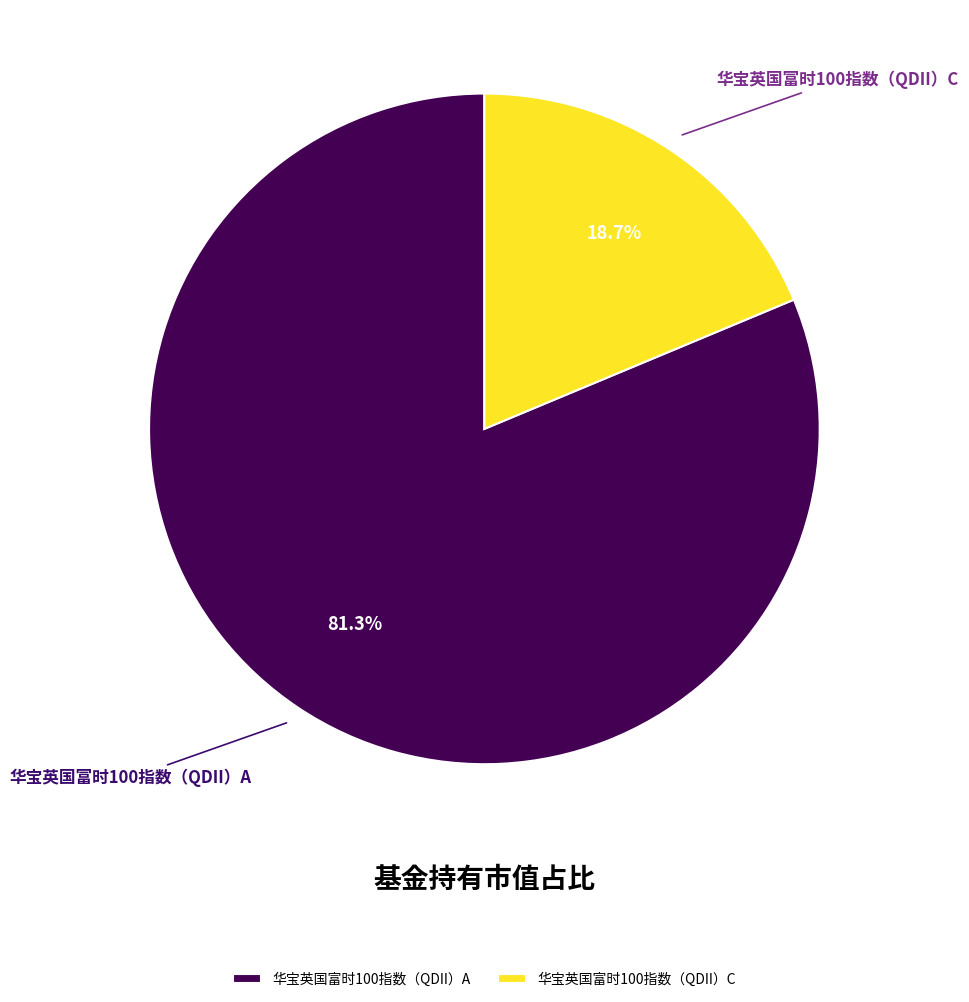

True or false: 华宝英国富时100指数（QDII）A accounts for 89% of the total.

False